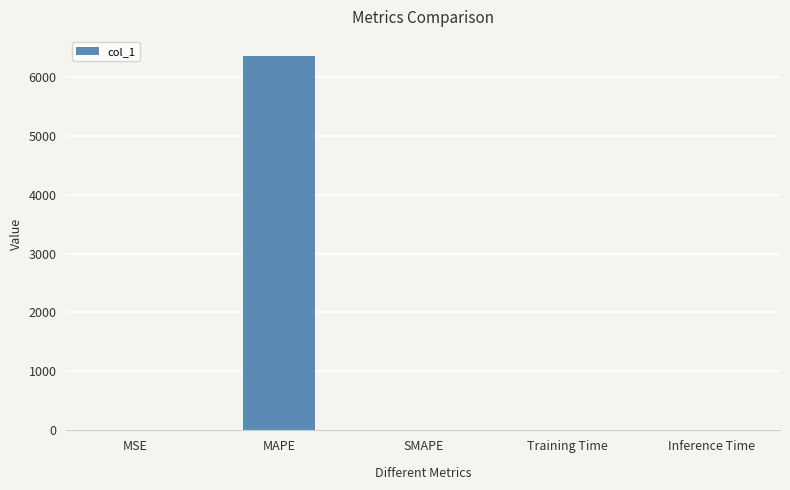

True or false: the data shows 0.0 at Inference Time.

True